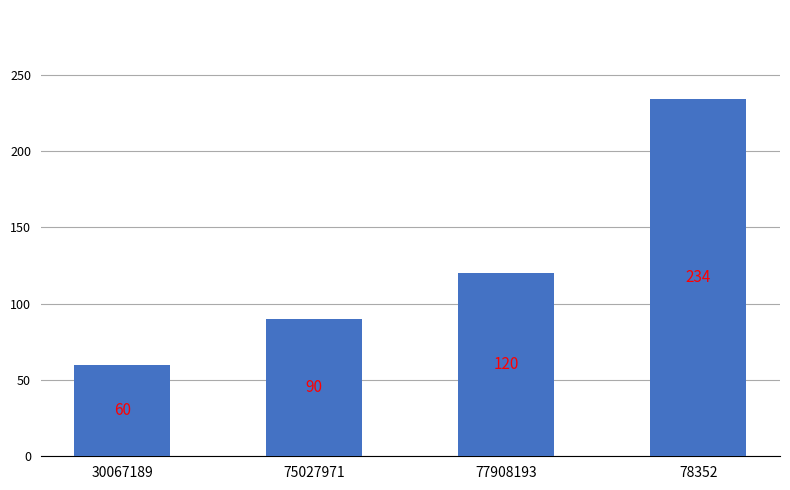

How many data points are less than 120?

2